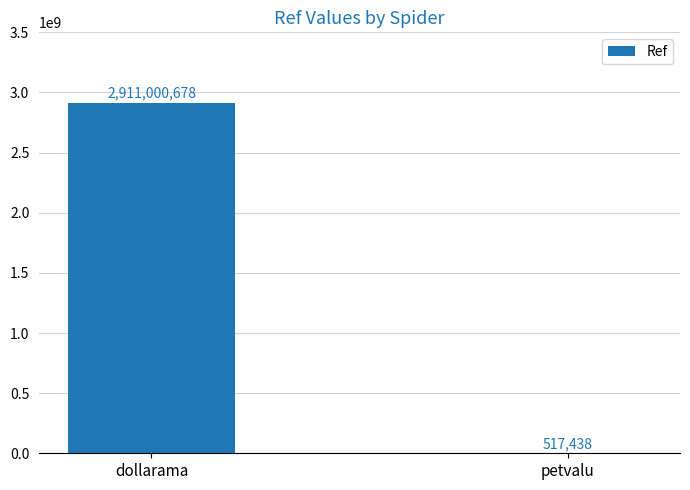

Reading left to right, what are all the values shown in this chart?

dollarama=2911000678	petvalu=517438